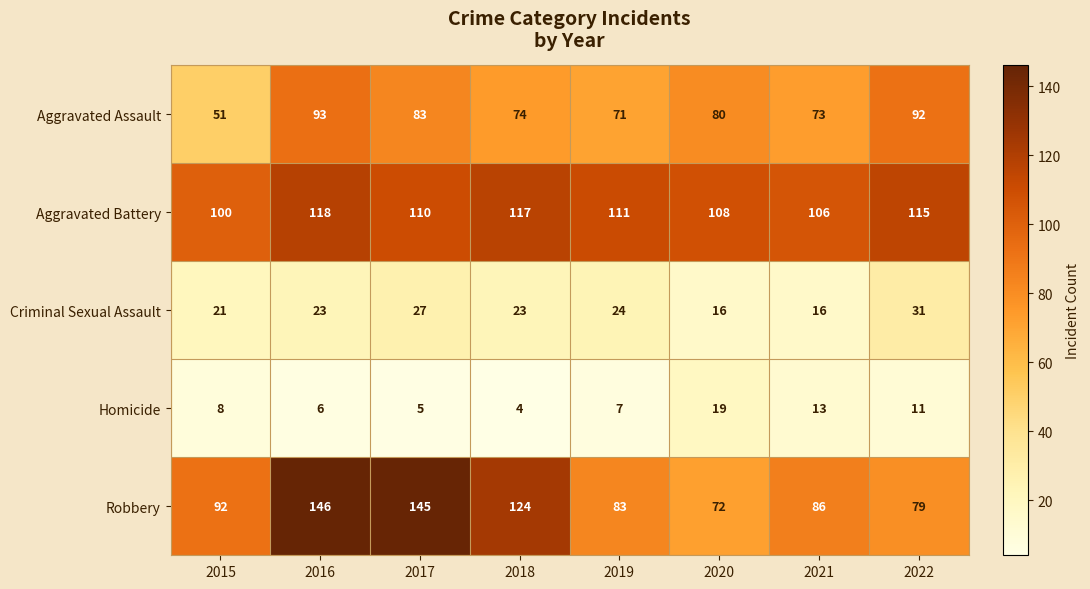

At which category does the chart reach its peak across all series?

2016